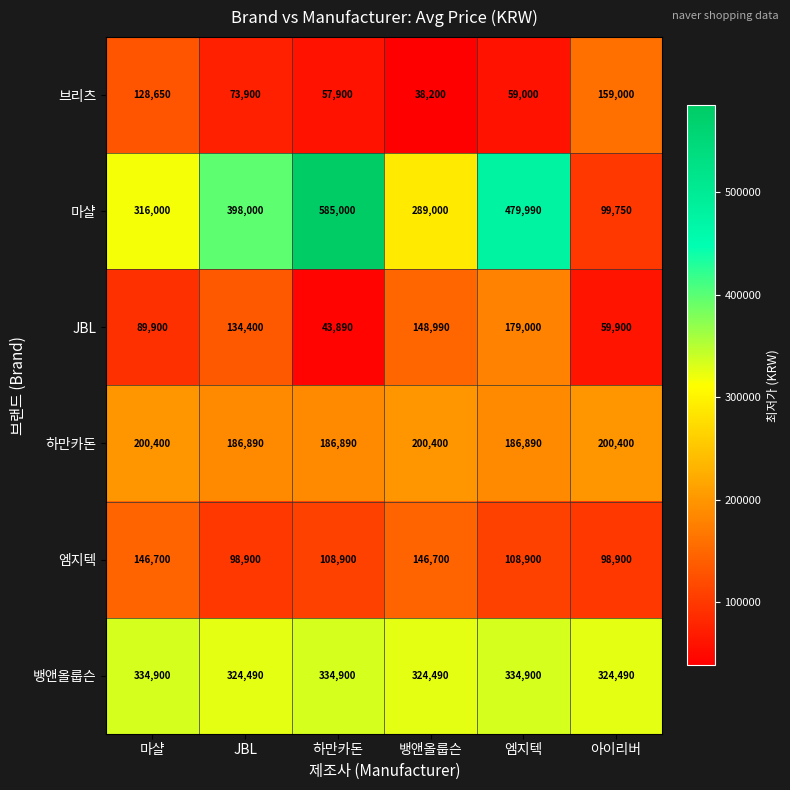

What is the spread (max minus min) of values at 뱅앤올룹슨?

286290